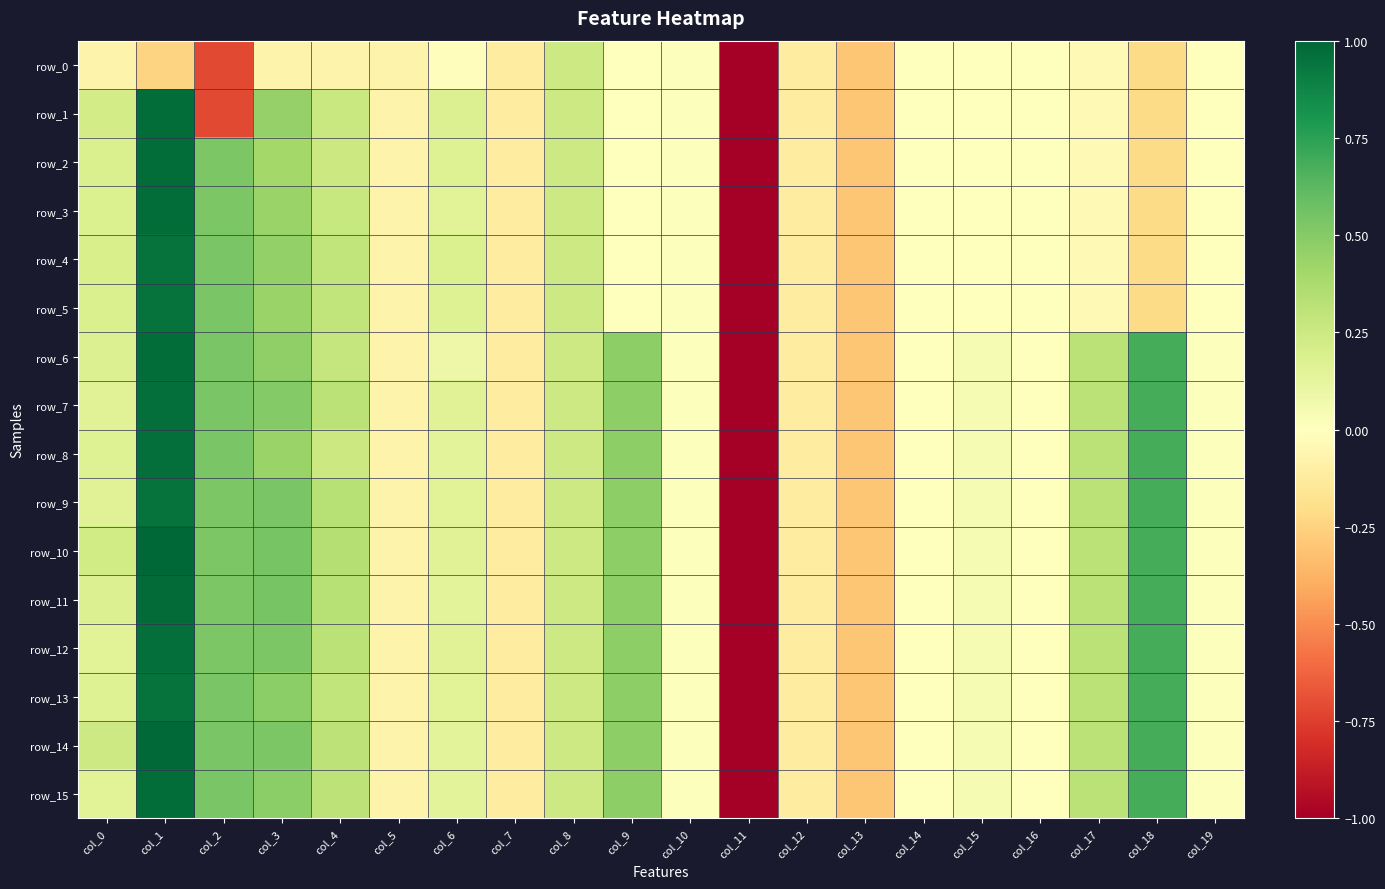

How many data points does each series have?

20